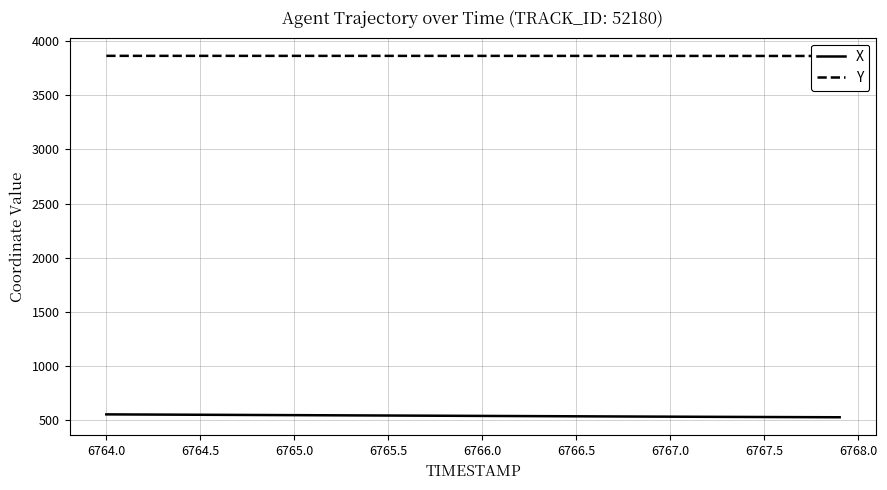

Count the number of data series in this chart.

2